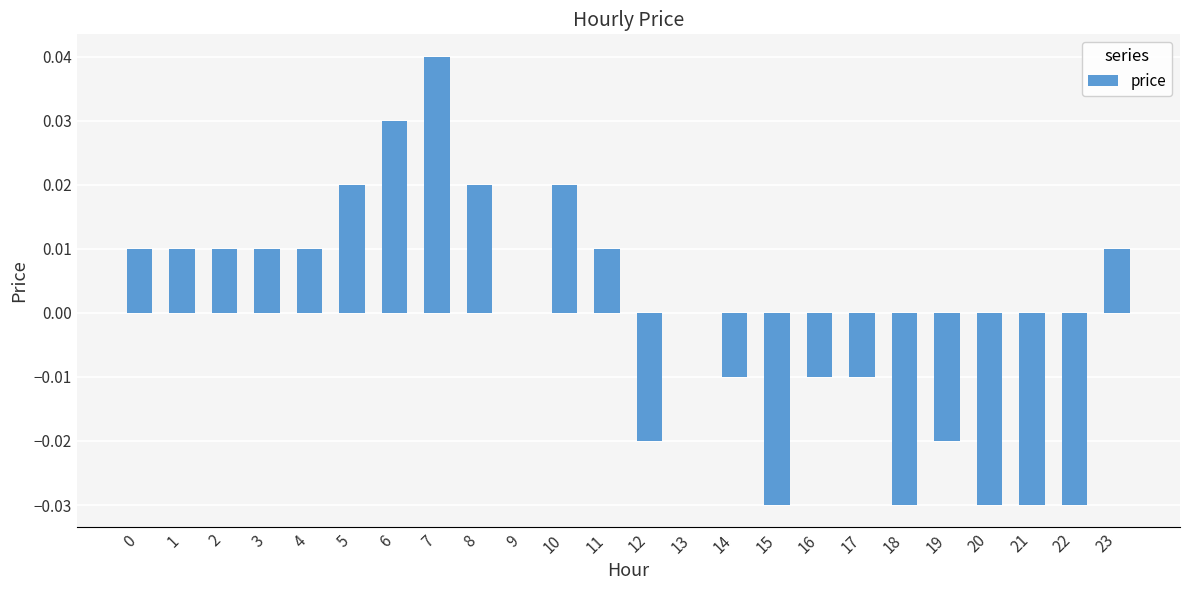

Between 21 and 6, which is larger?

6